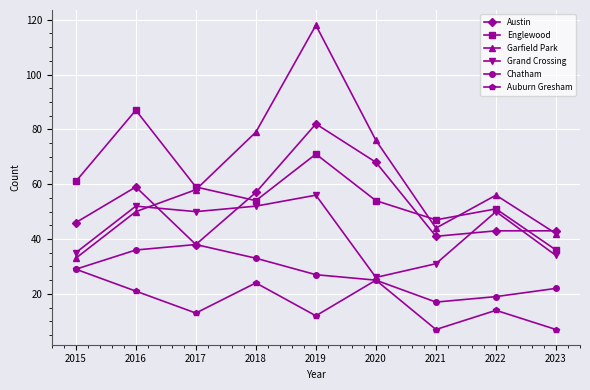

List the series in order of their peak value, lowest first.

Auburn Gresham, Chatham, Grand Crossing, Austin, Englewood, Garfield Park